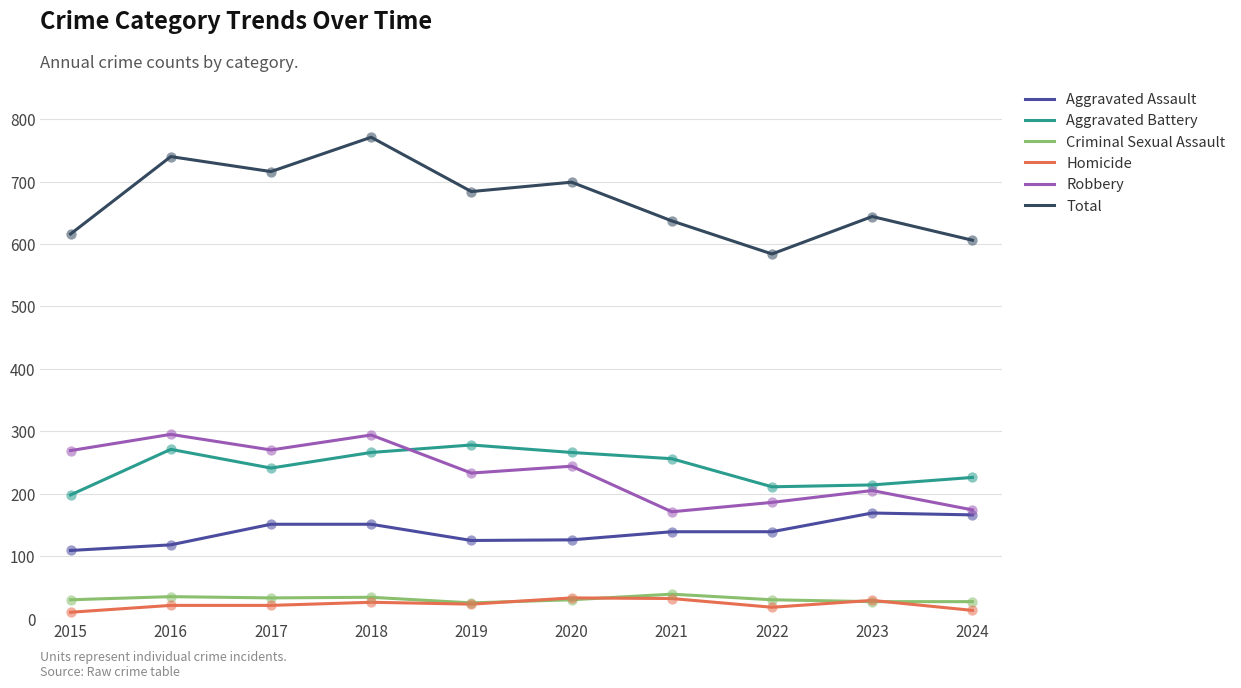

What is the total value across all series at 2021?

1274